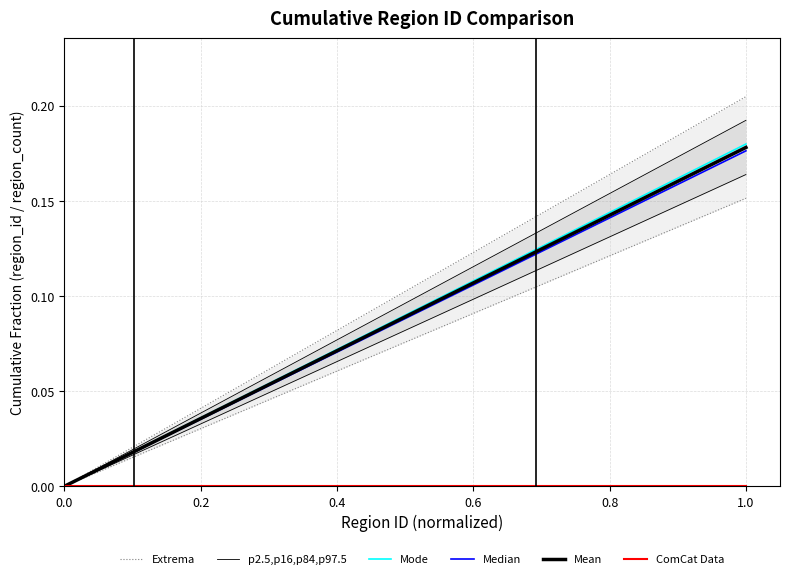

How many data points does each series have?

40